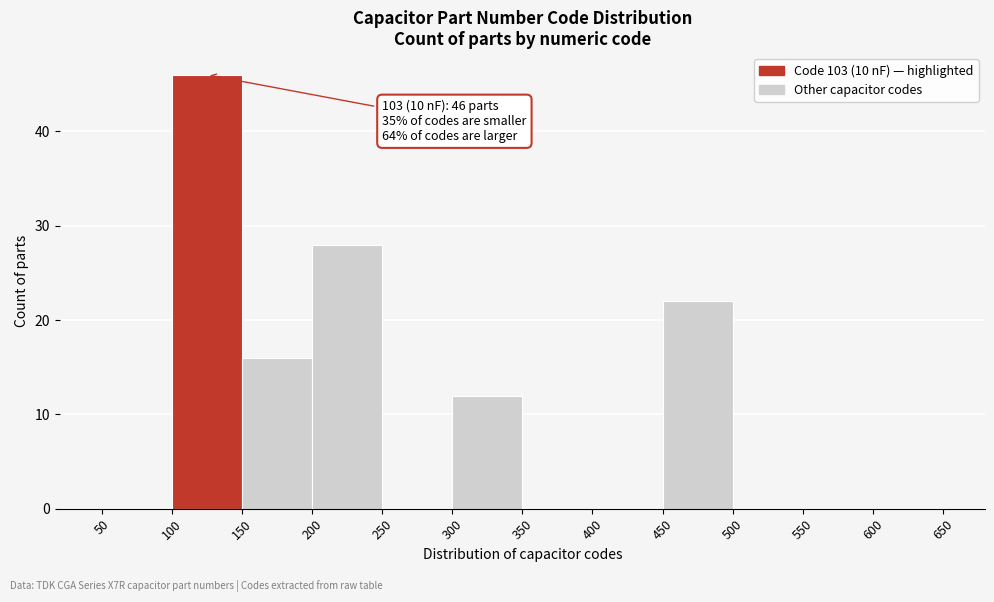

Which range on the x-axis has the tallest bar?

100 to 150